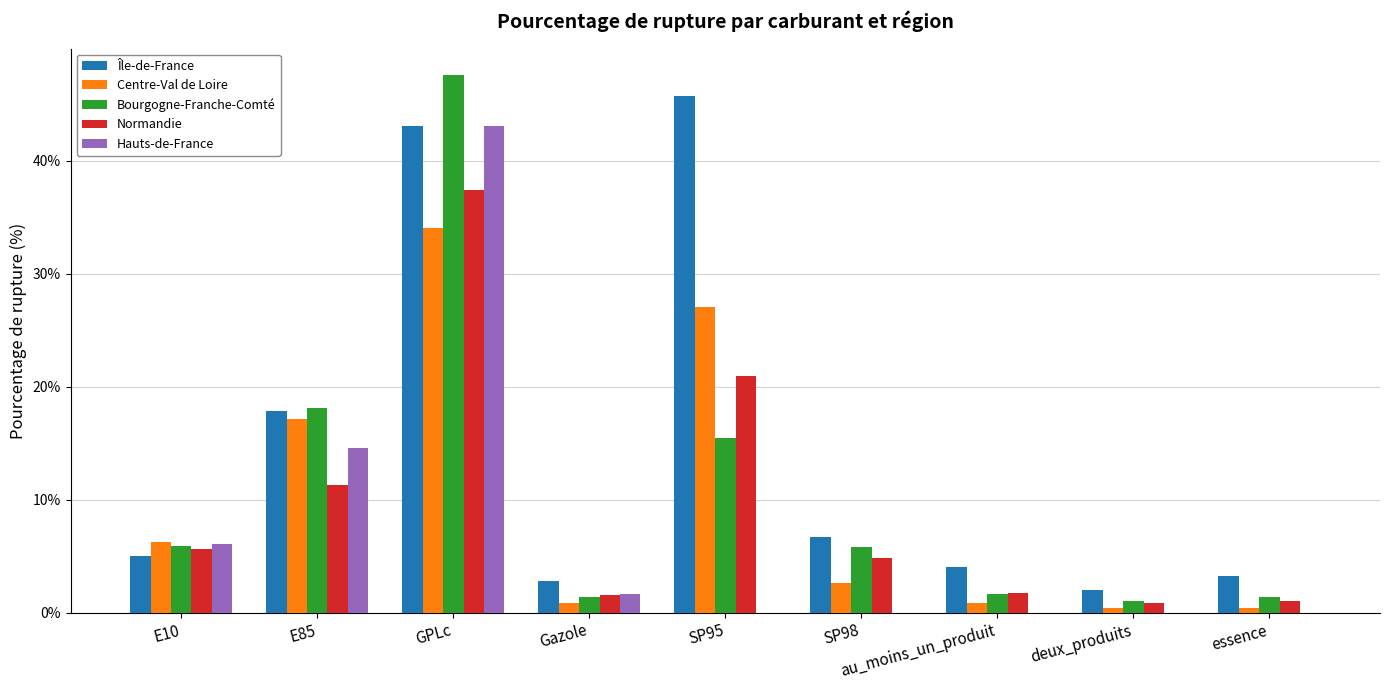

What is the sum of all Centre-Val de Loire values?

89.8